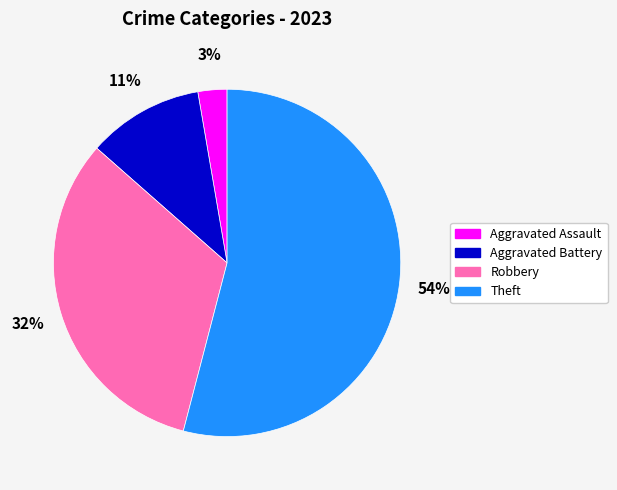

To the nearest percent, what is the difference between the Theft and Robbery slice percentages?

22%